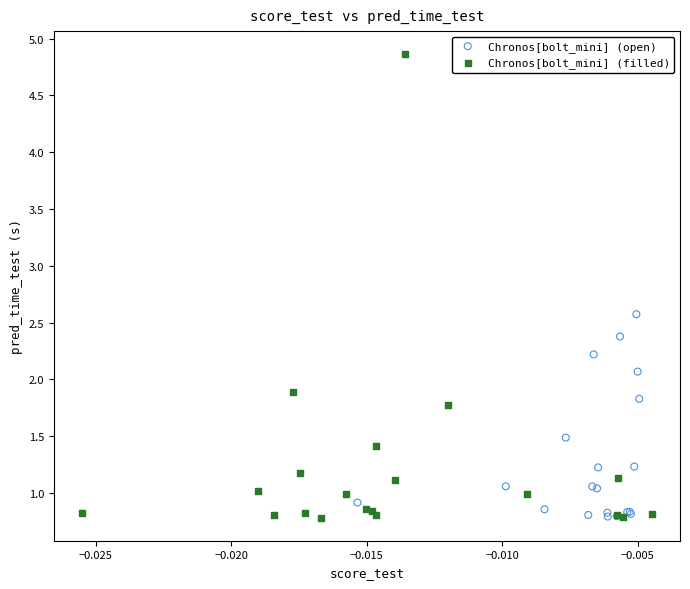

Which series reaches the maximum Y coordinate?

Chronos[bolt_mini] (filled)